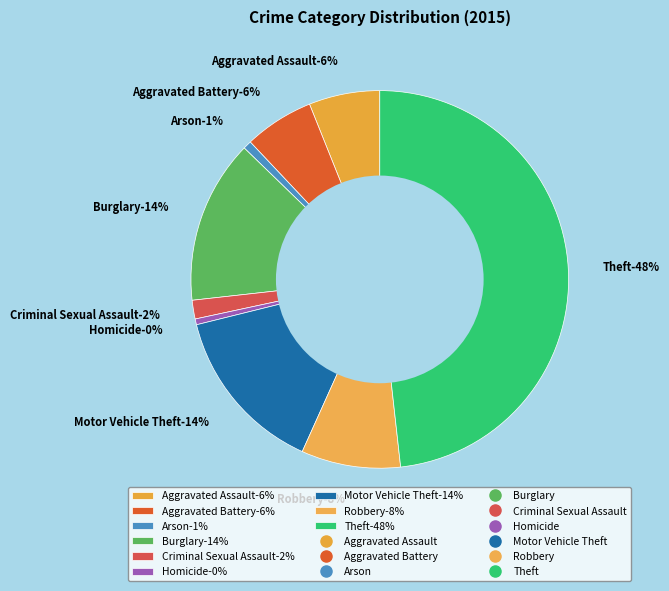

To the nearest percent, what is the difference between the largest and smallest slice percentages?

48%